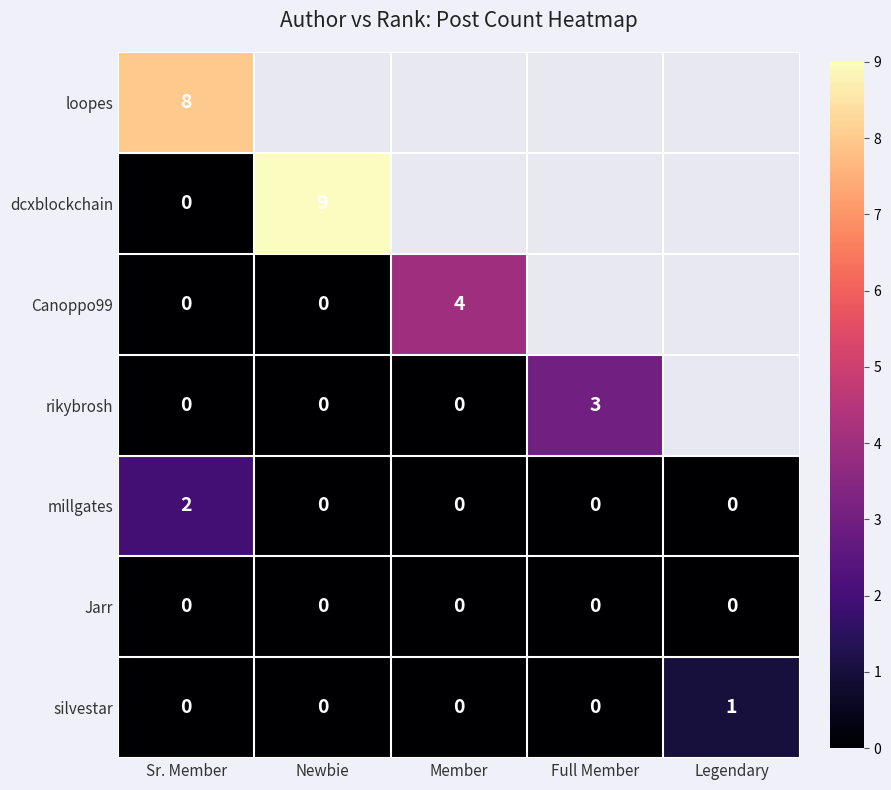

Is it true that silvestar equals 0 at Full Member?

True